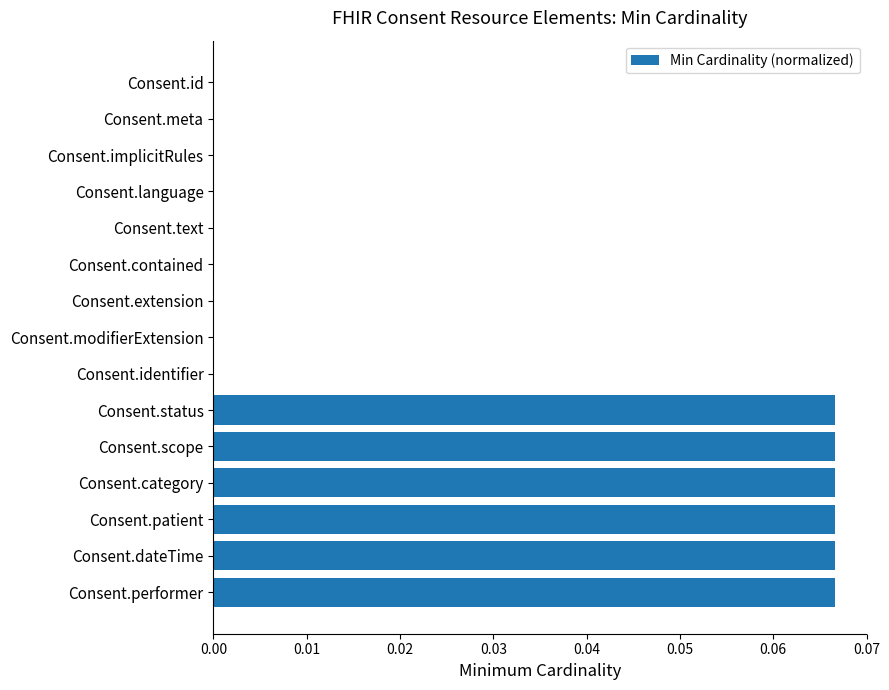

The chart shows a value of 0.0 at Consent.language. True or false?

True